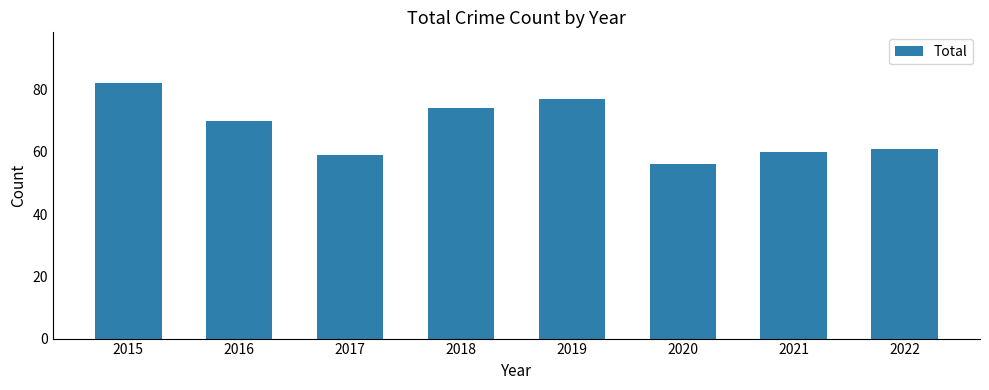

What is the sum of the values at 2017 and 2016?

129